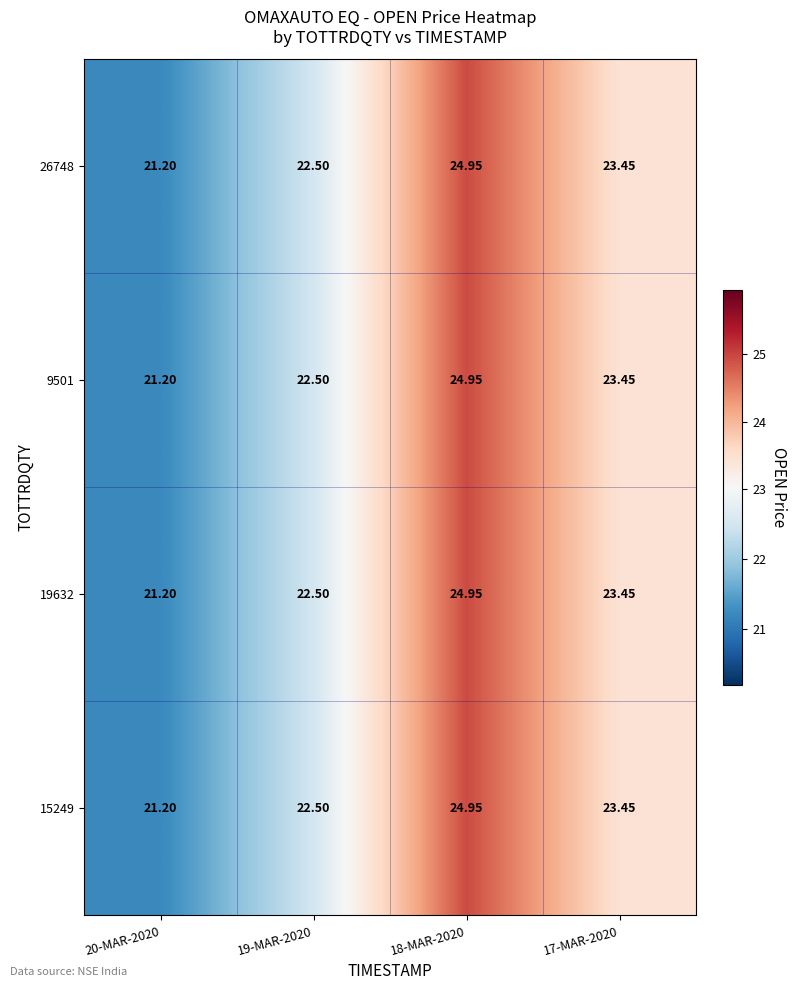

Is the value of 19632 at 18-MAR-2020 greater than the value of 9501 at 19-MAR-2020?

Yes